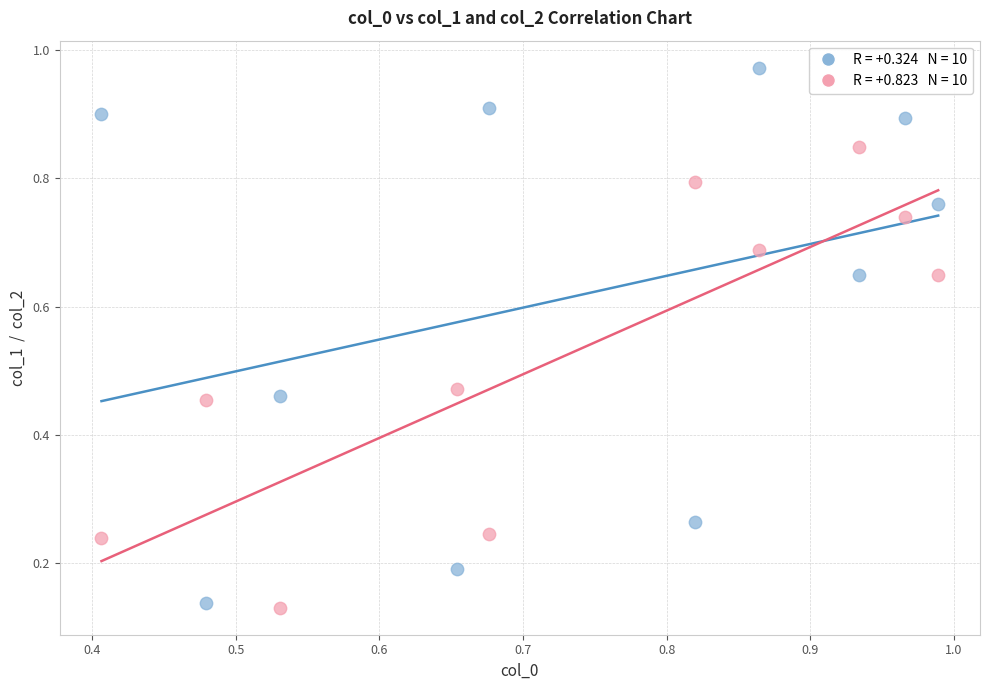

How many points are shown in the scatter plot?

20